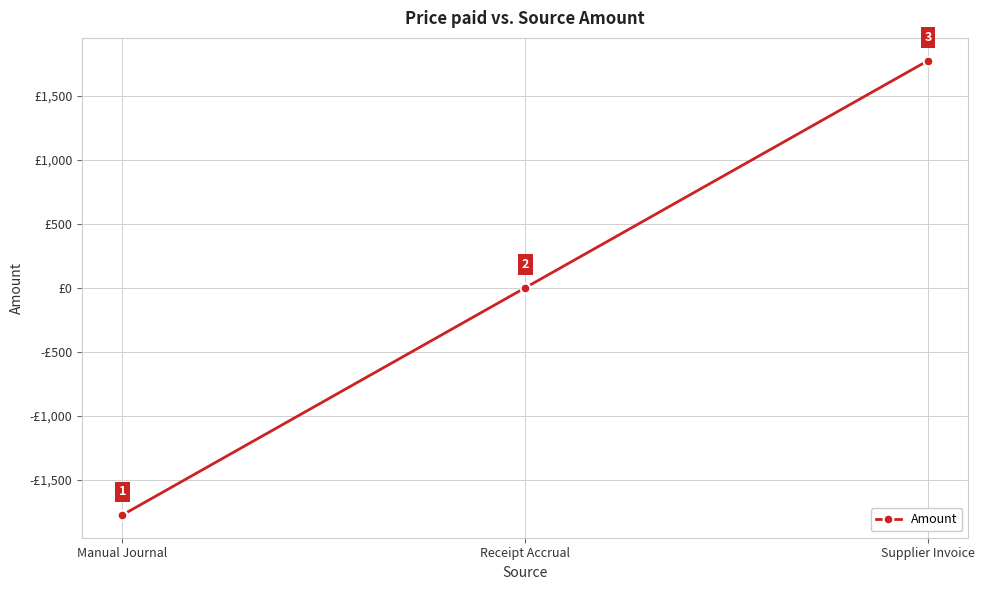

True or false: the data shows 0.0 at Receipt Accrual.

True